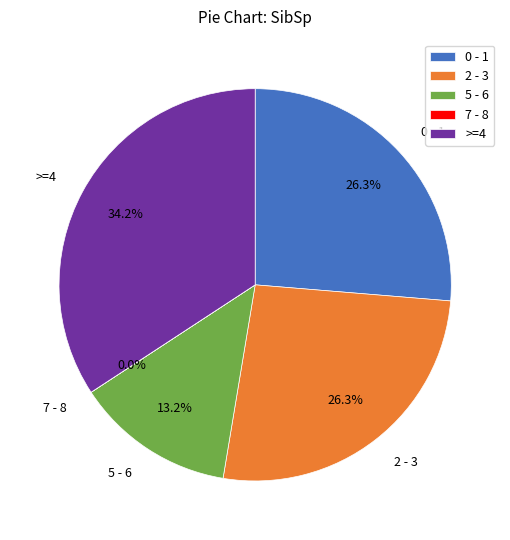

What is the largest slice in the pie chart?

>=4